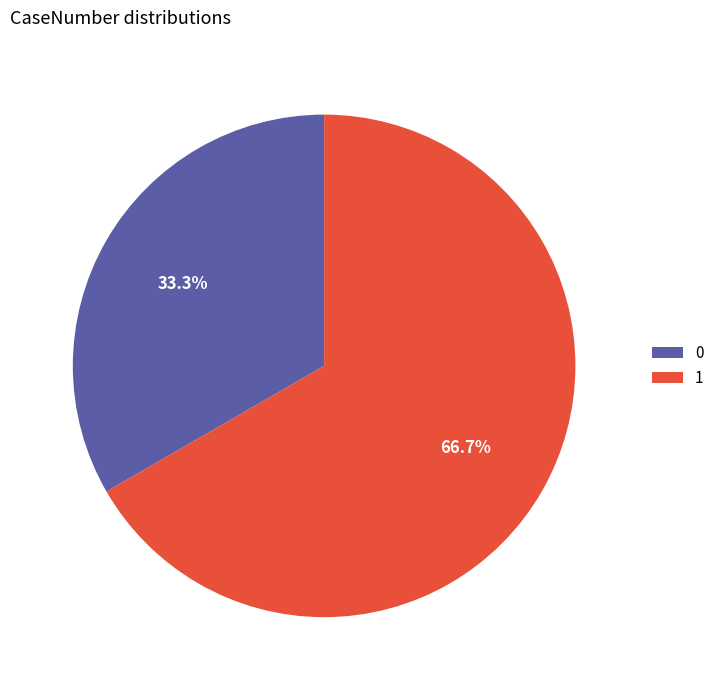

Rank the categories by value from highest to lowest.

1, 0